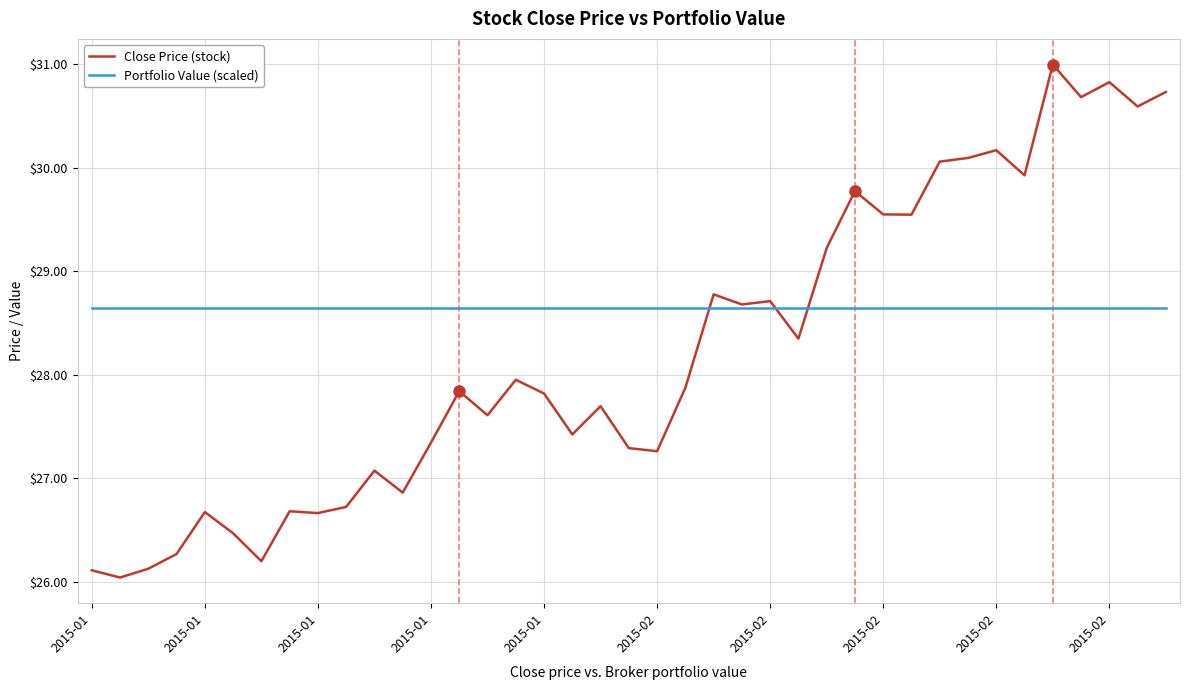

Which series has the widest spread of values?

Close Price (stock)